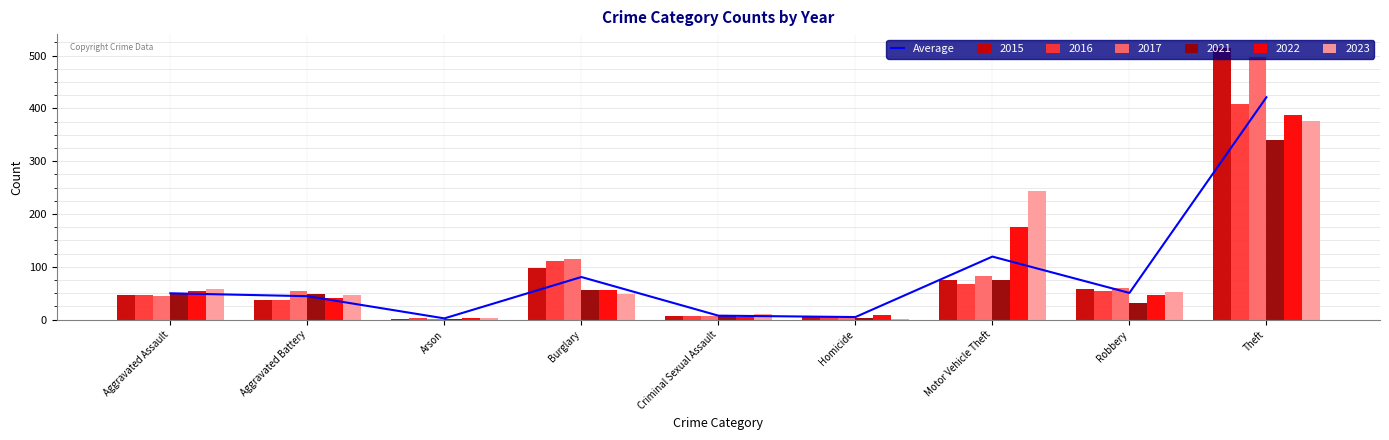

What is the change in value from Burglary to Robbery?

-30.2